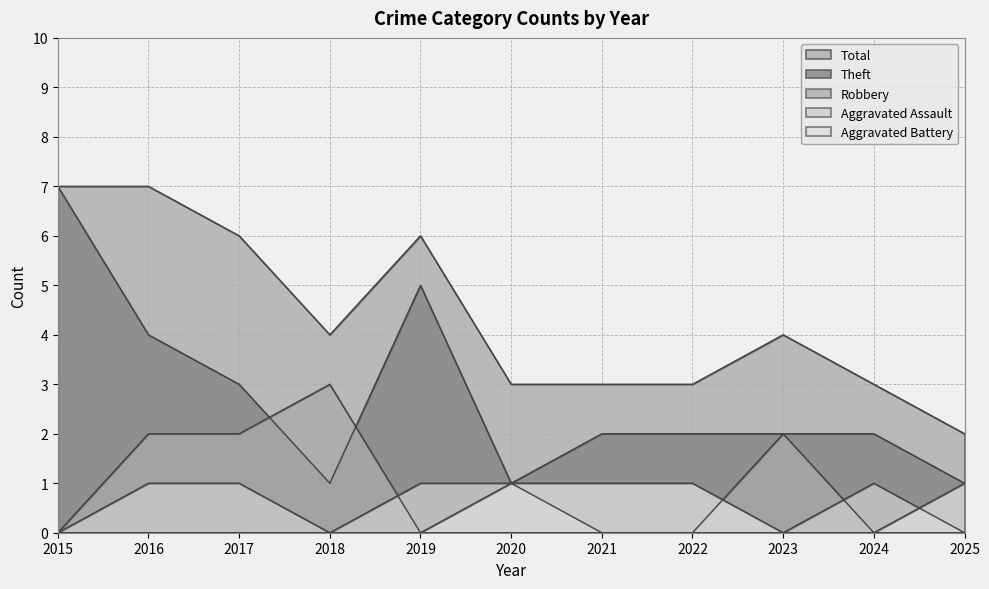

The value of Total at 2017 is 6. True or false?

True